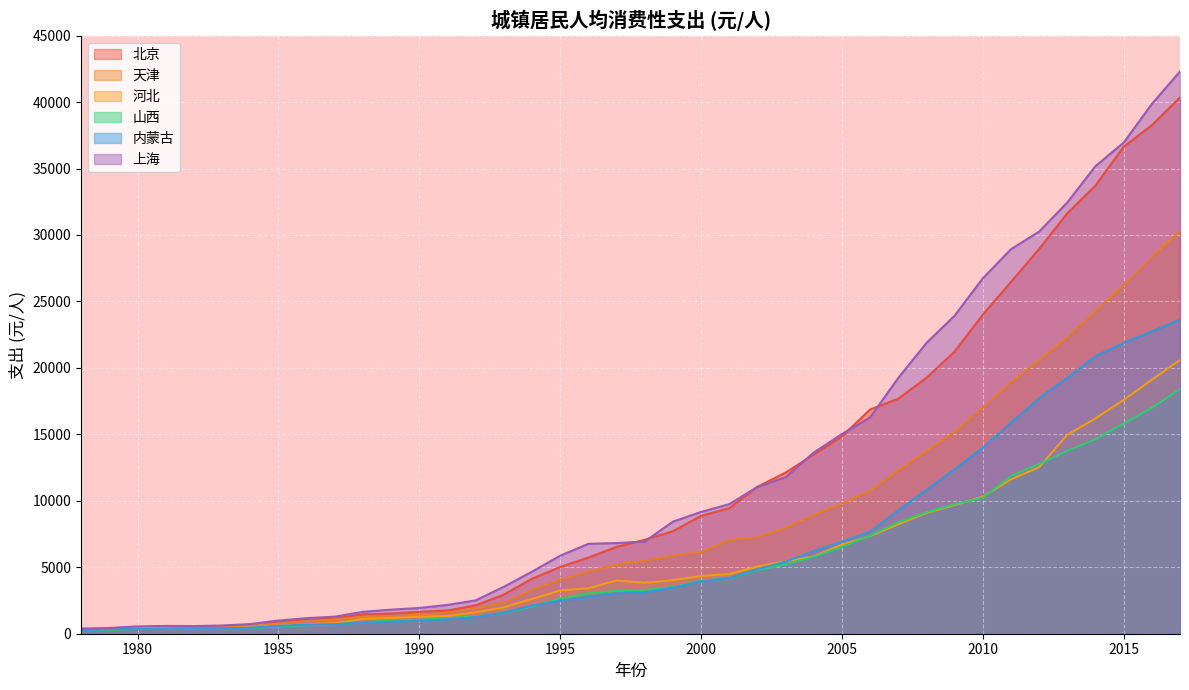

What is the value of the 上海 point at the 25th from the left?

11046.0